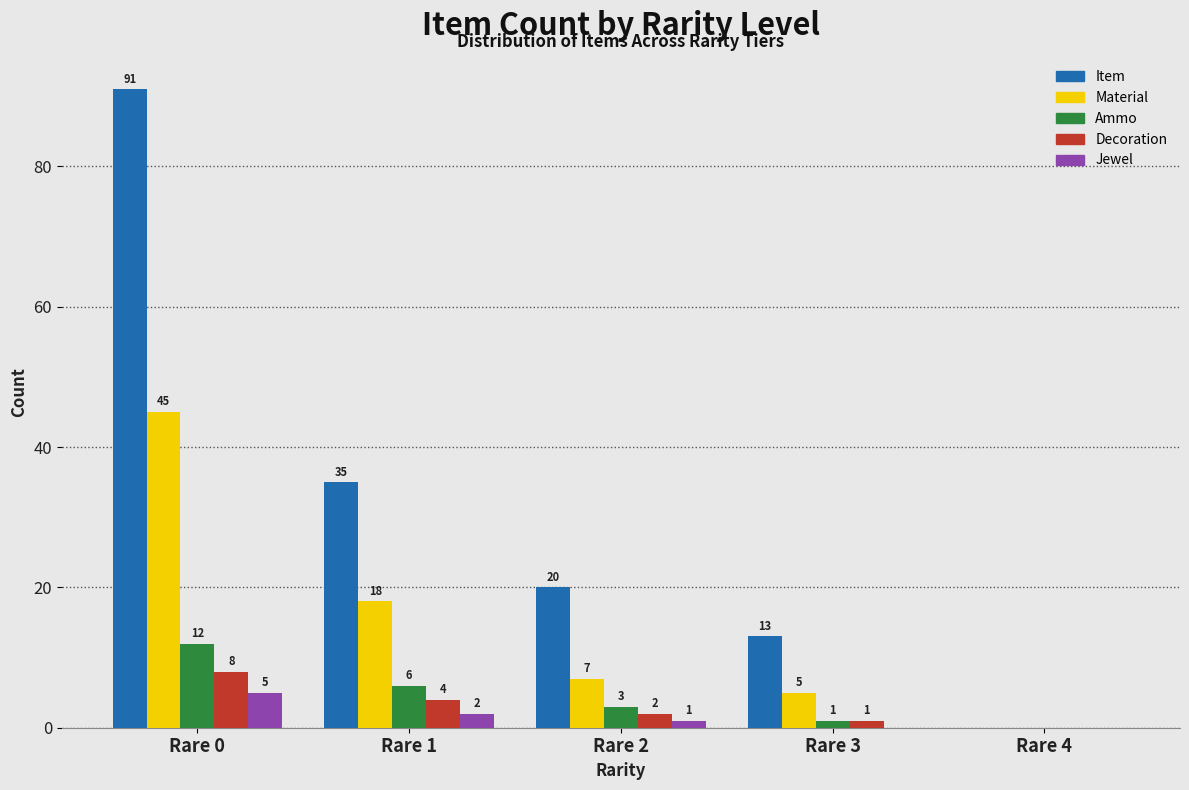

Reading left to right, transcribe all the data shown in this chart.

Item: Rare 0=91	Rare 1=35	Rare 2=20	Rare 3=13	Rare 4=0
Material: Rare 0=45	Rare 1=18	Rare 2=7	Rare 3=5	Rare 4=0
Ammo: Rare 0=12	Rare 1=6	Rare 2=3	Rare 3=1	Rare 4=0
Decoration: Rare 0=8	Rare 1=4	Rare 2=2	Rare 3=1	Rare 4=0
Jewel: Rare 0=5	Rare 1=2	Rare 2=1	Rare 3=0	Rare 4=0